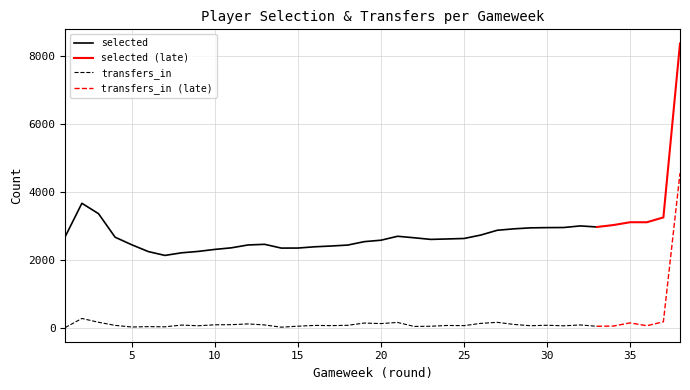

How many values in transfers_in are above zero?

37